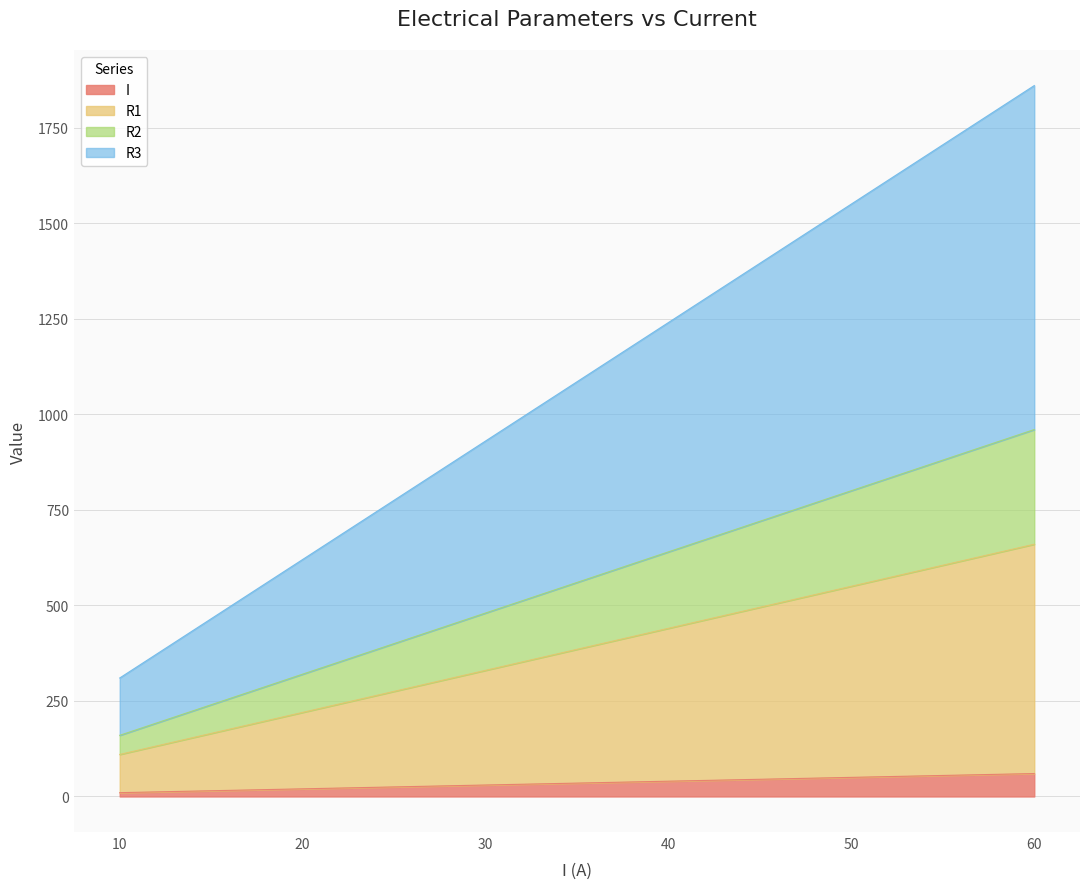

At which category is the sum across all series the highest?

60